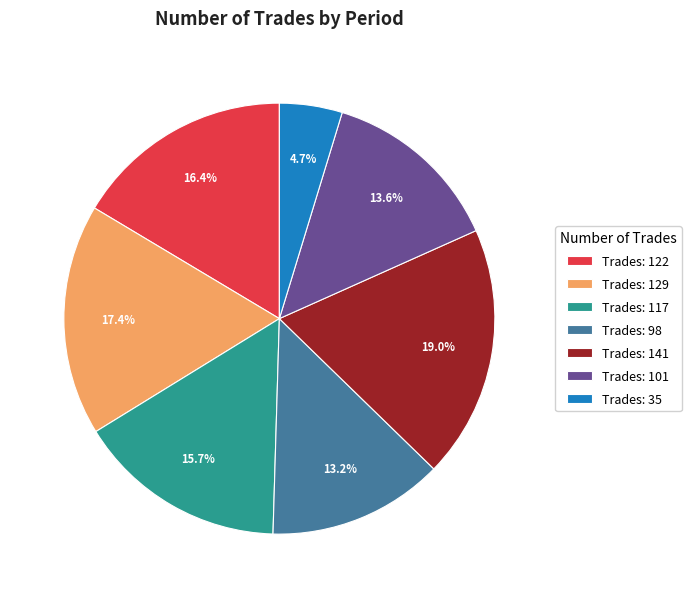

What is the total percentage of Trades: 35 and Trades: 122?

21.1%